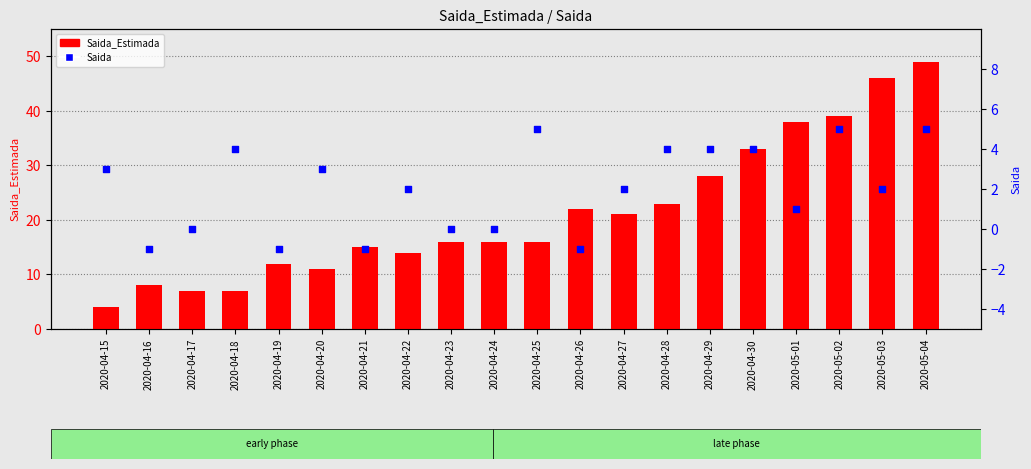

At which category is the sum across all series the highest?

2020-05-04